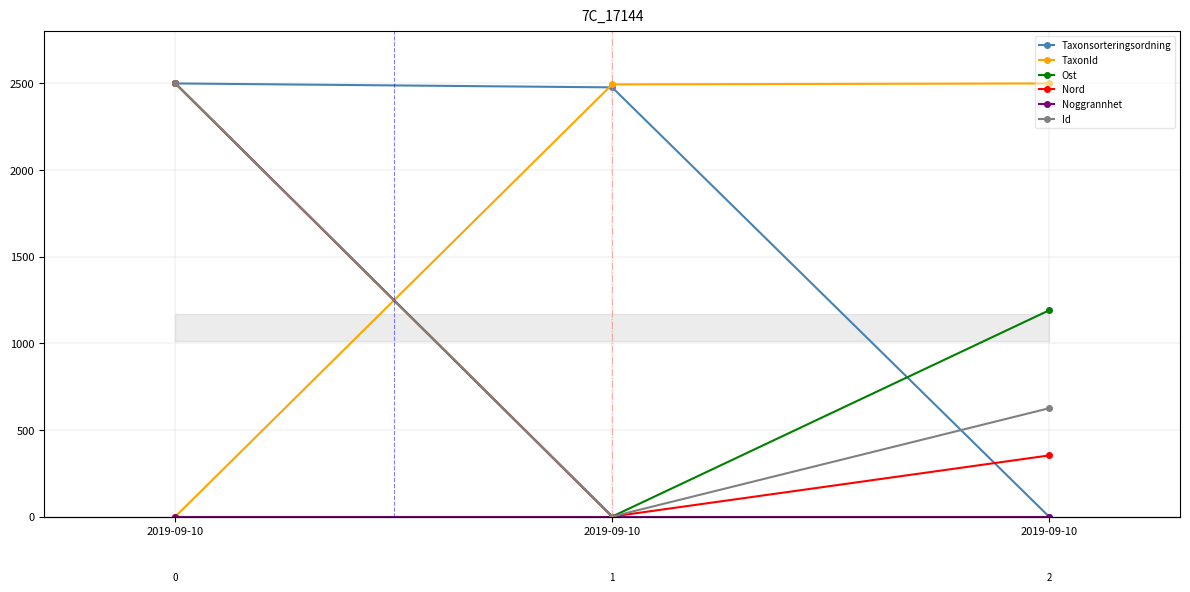

List the labels in order of TaxonId value, largest first.

2019-09-10, 2019-09-10, 2019-09-10